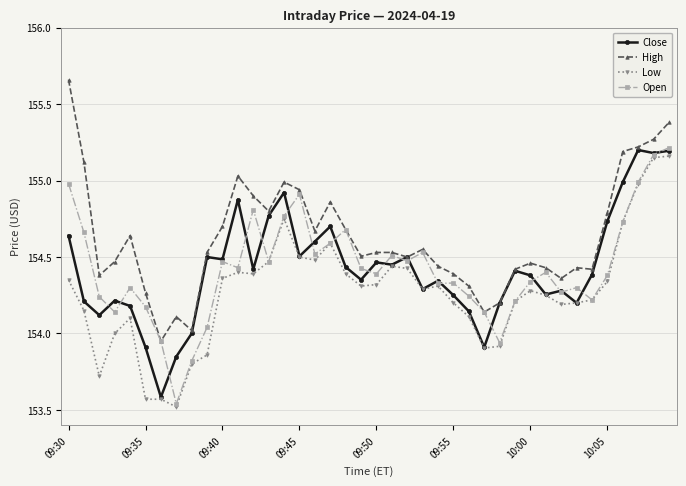

True or false: High has more than 1 points higher than both neighbors.

True